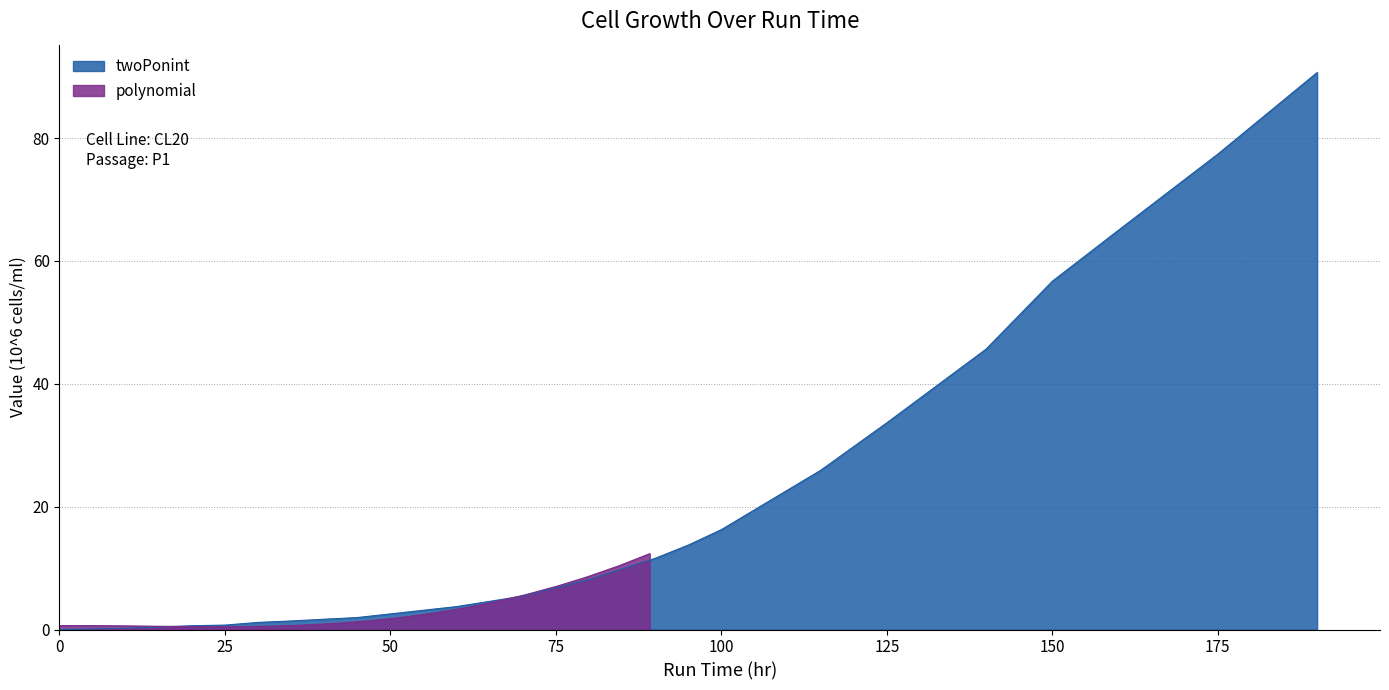

Which series has the largest range (max minus min)?

twoPonint